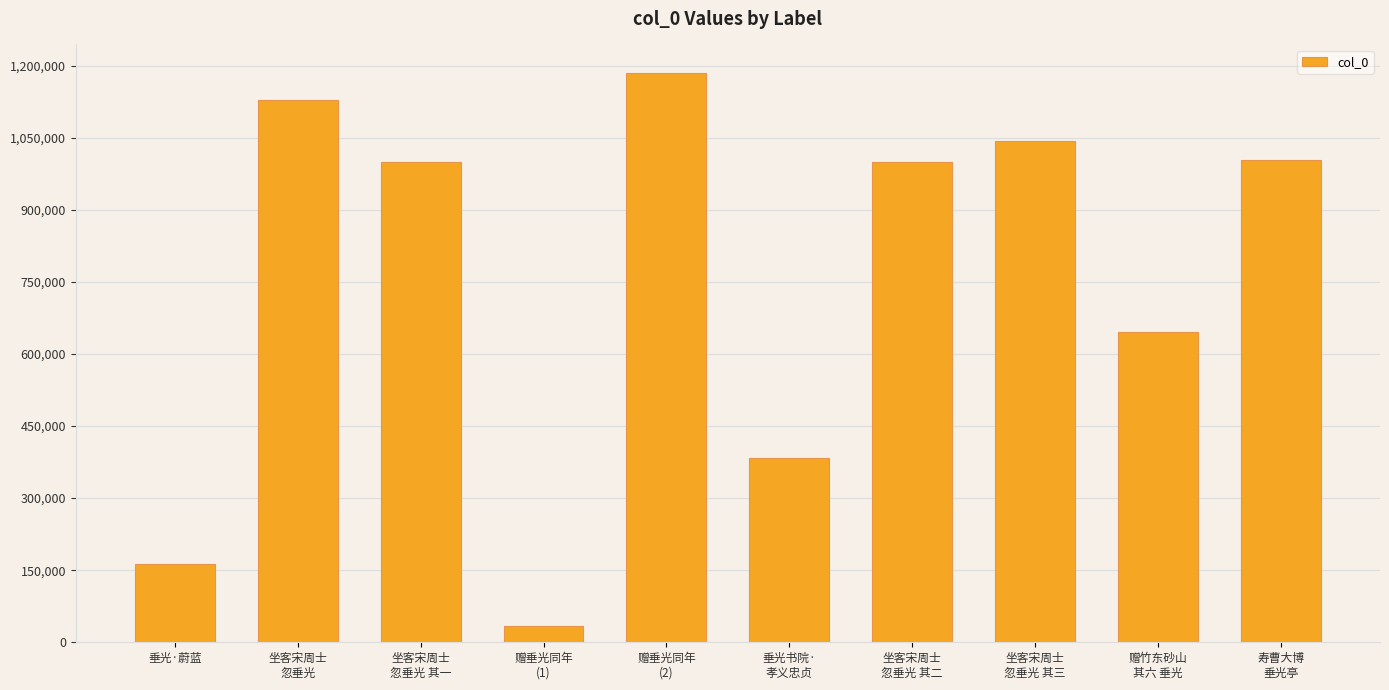

The value at 坐客宋周士
忽垂光 is 1127452. True or false?

True